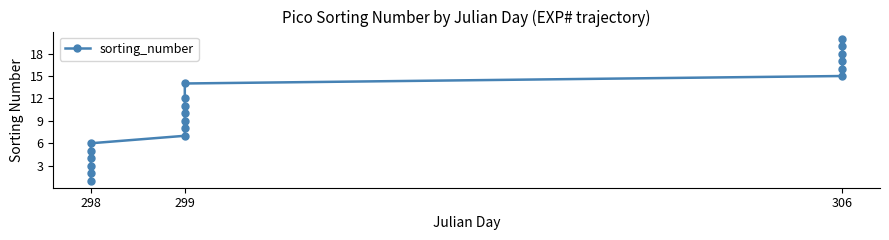

How many lines are shown in the chart?

1